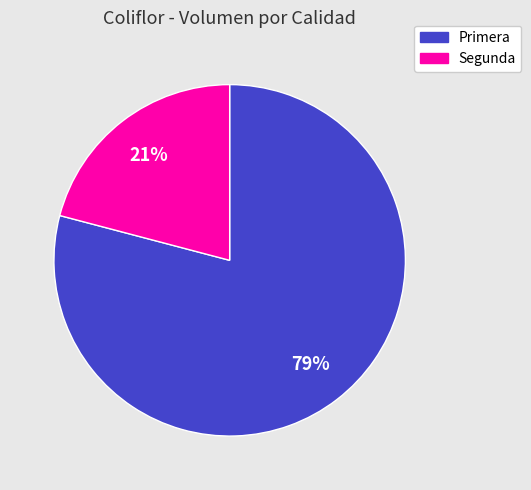

Which category has the smallest portion of the pie?

Segunda